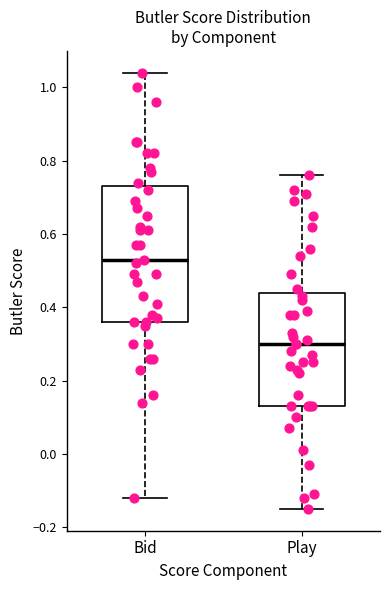

Reading left to right, read every box against the y-axis: the position of its median line, the range the box covers, and the ends of its whiskers. The values are not printed on the chart, so give them approximately, as read against the axis.

Bid: median 0.54, box 0.36 to 0.74, whiskers -0.12 to 1.04
Play: median 0.30, box 0.14 to 0.44, whiskers -0.14 to 0.76